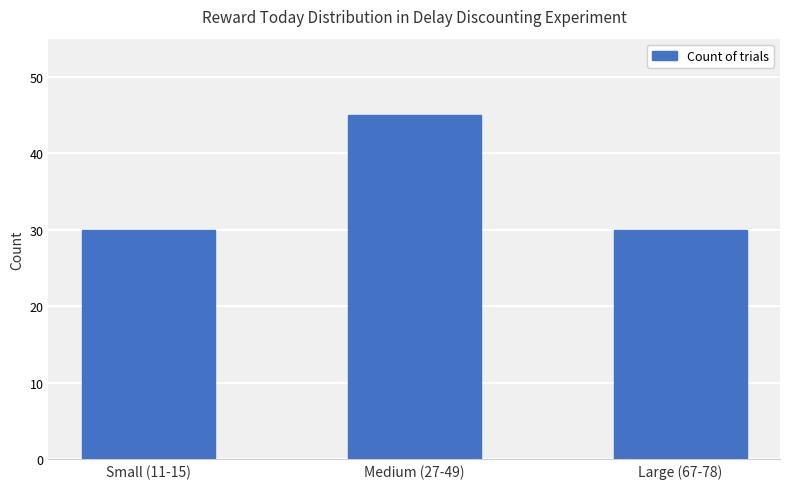

What is the label of the 2nd bar from the left?

Medium (27-49)